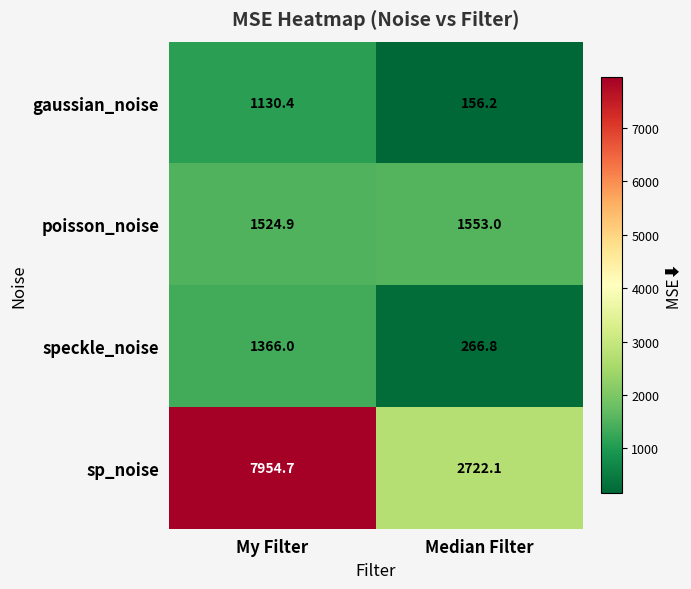

What is the difference between the poisson_noise values at My Filter and Median Filter?

28.1